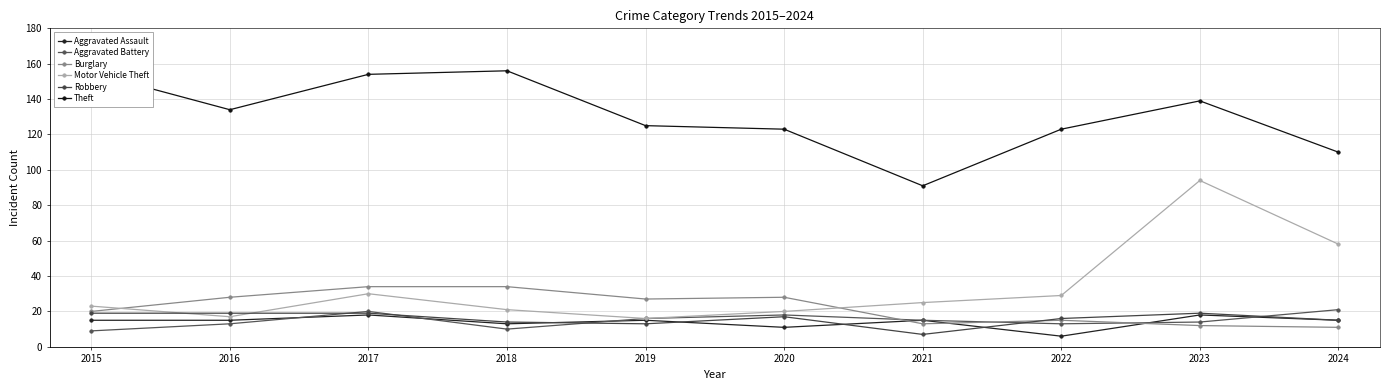

True or false: Motor Vehicle Theft and Aggravated Battery cross at least once.

False